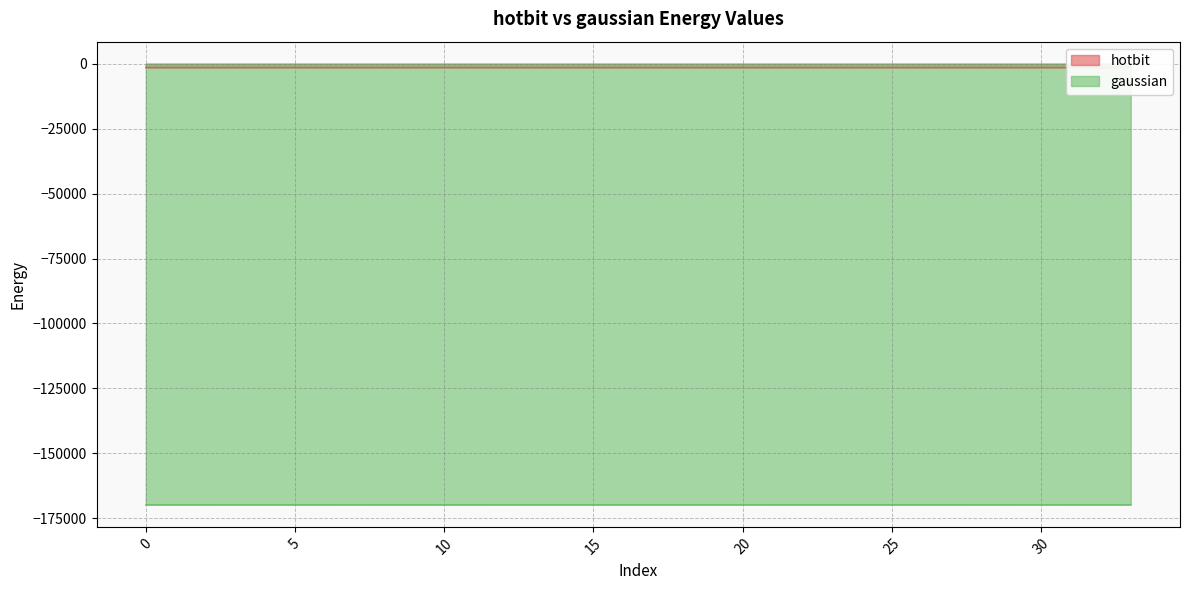

At how many categories does at least one series exceed -62201?

34